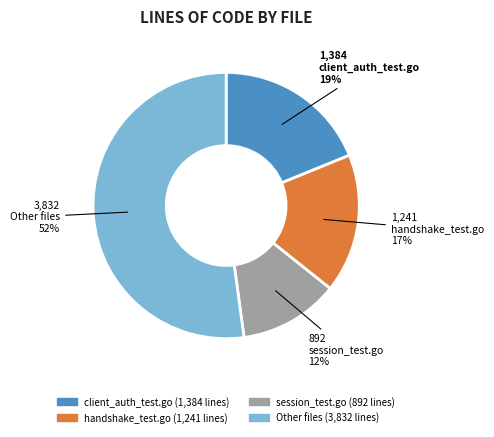

To the nearest percent, what is the difference between the largest and smallest slice percentages?

40%